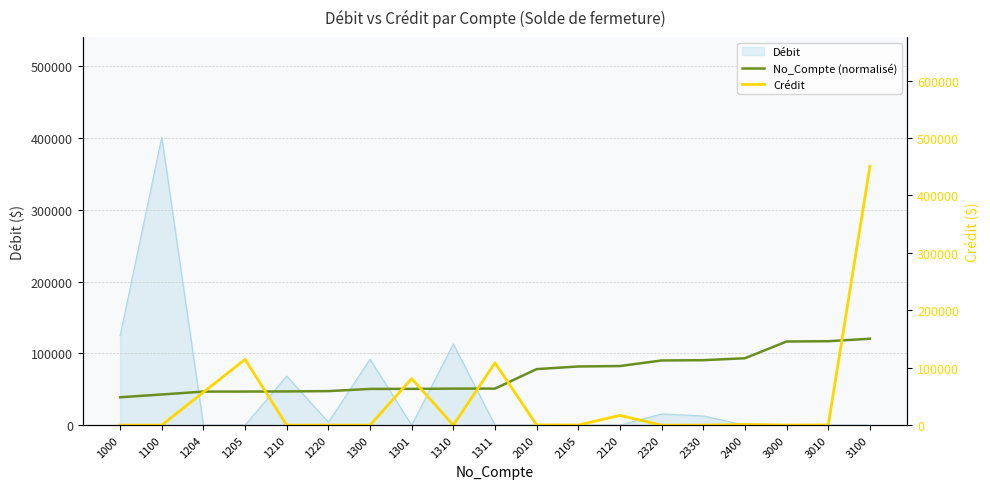

The value of Crédit at 1300 is -259220.7. True or false?

False